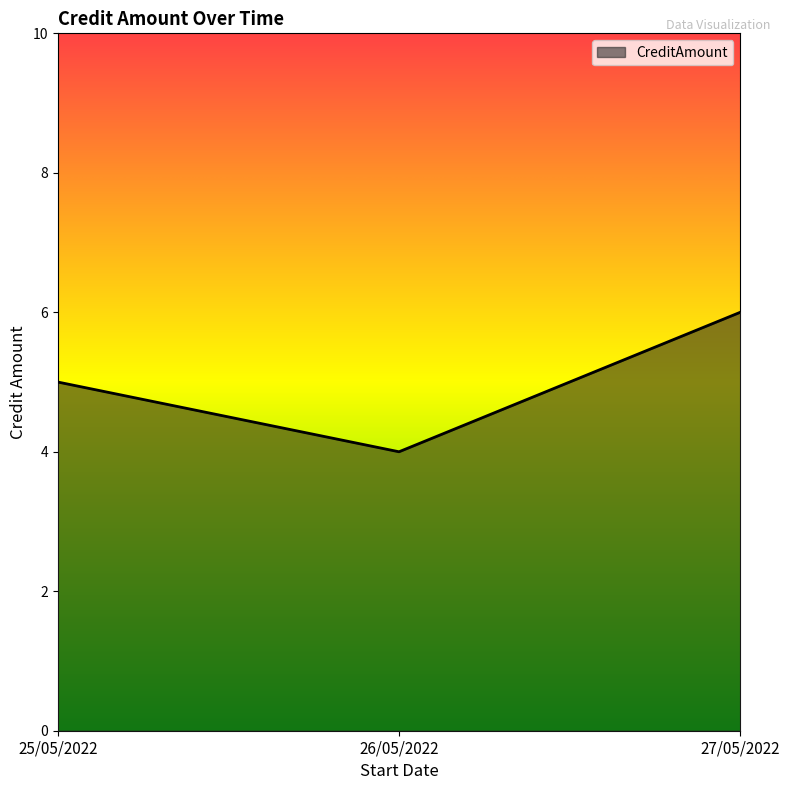

What is the minimum value shown in the chart?

4